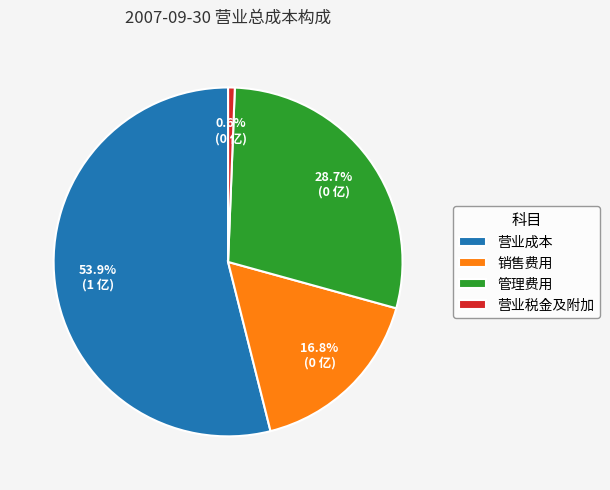

Which slice is the largest?

营业成本